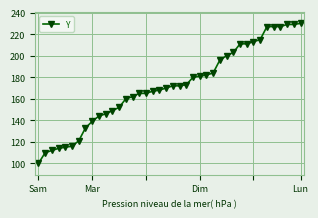

What is the value of the 38th point from the left?

229